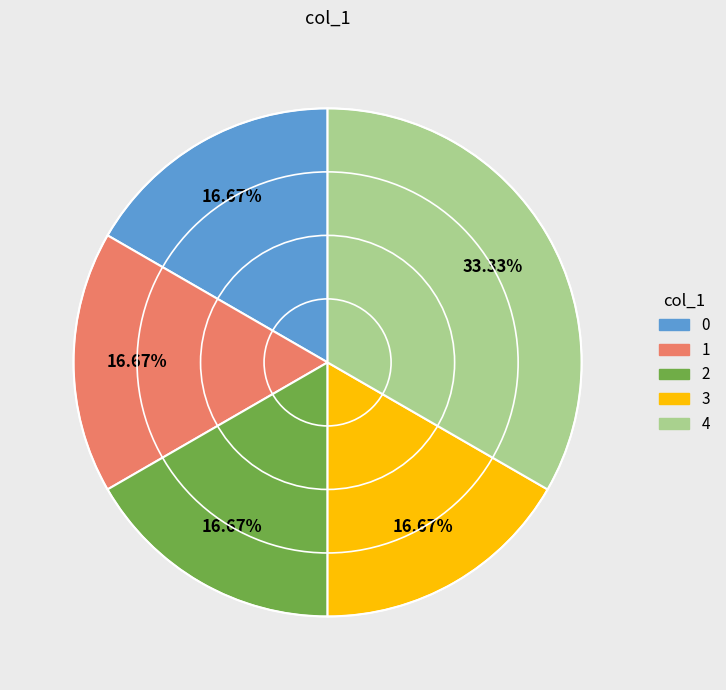

Does any single category account for the majority?

No